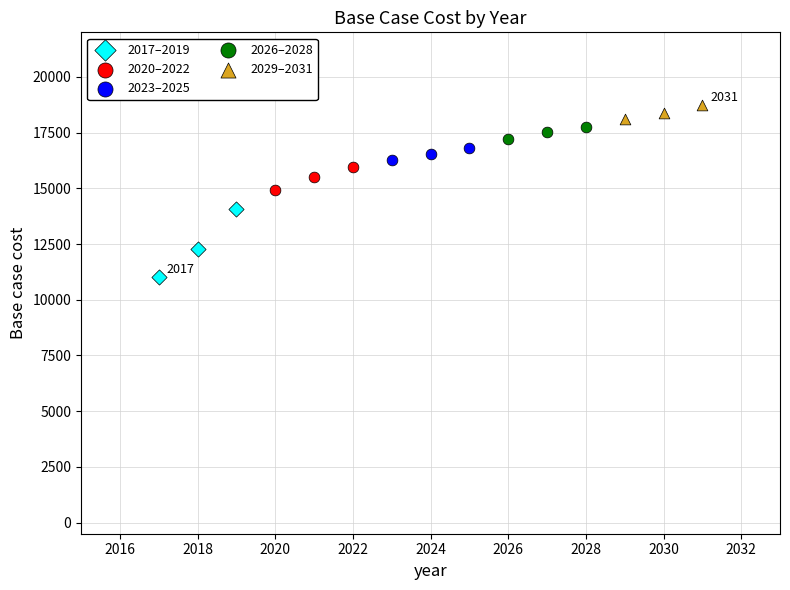

Which series has the largest Y range (max minus min)?

2017–2019